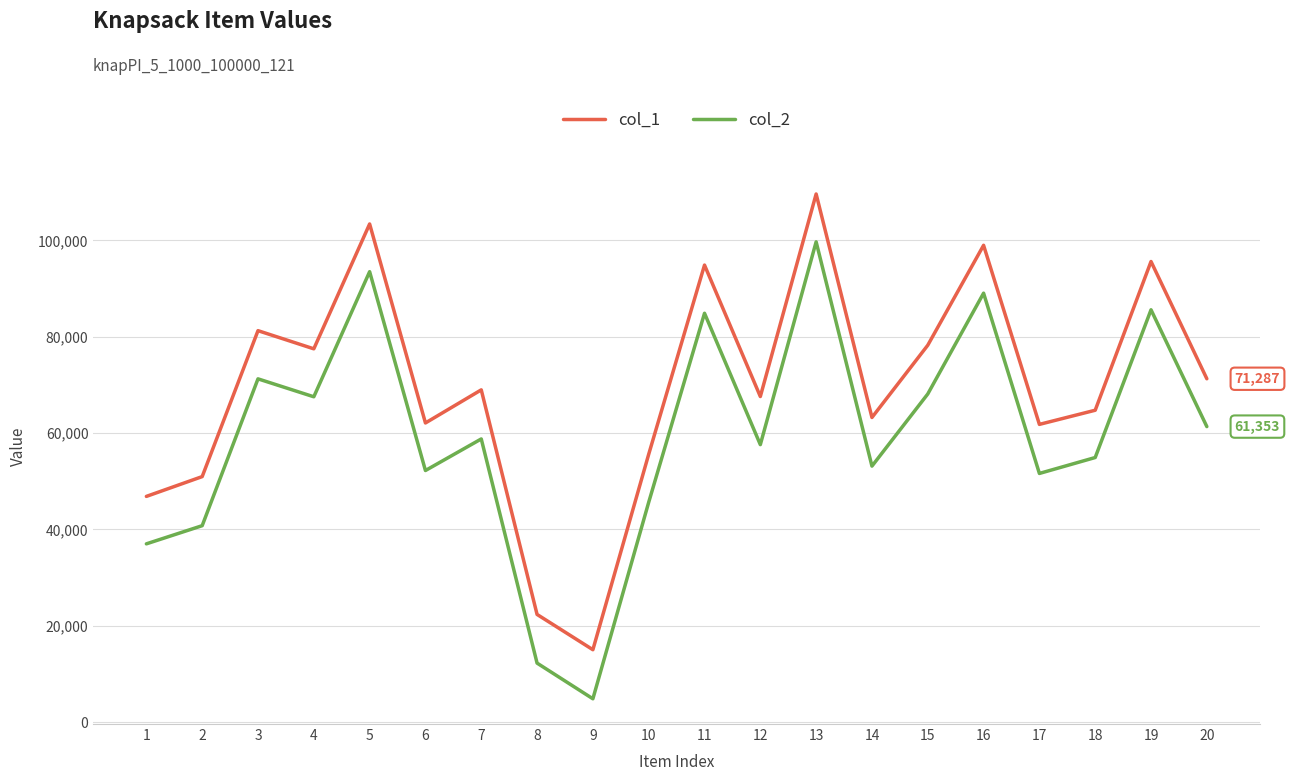

What is the sum of the col_1 values at 19 and 10?

151234